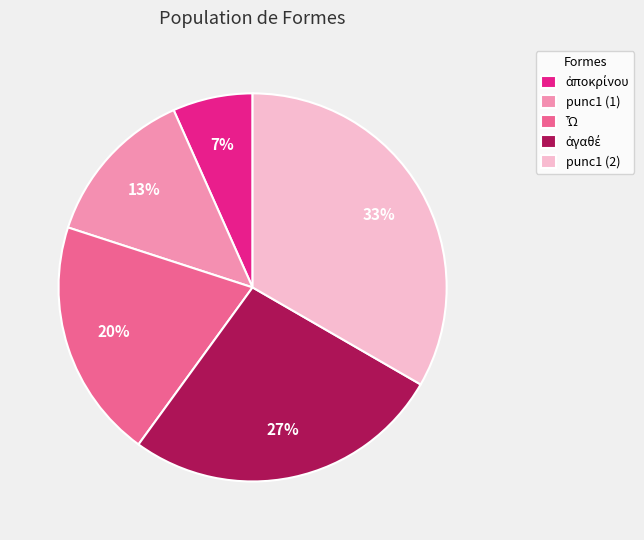

To the nearest percent, what percentage of the pie is punc1 (2)?

33%